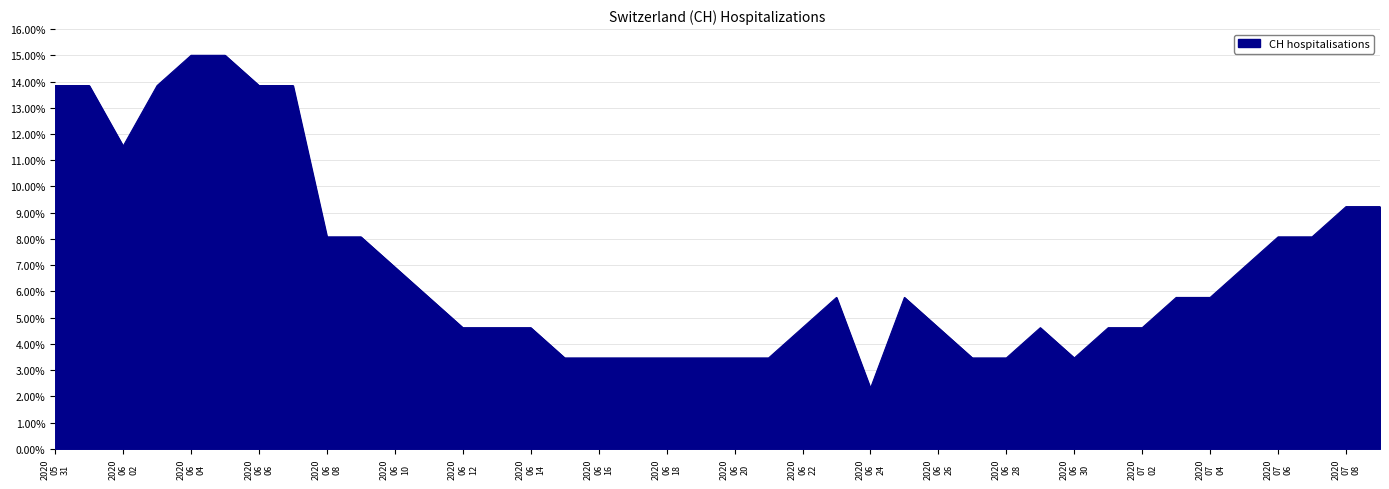

What is the smallest value displayed?

2.3